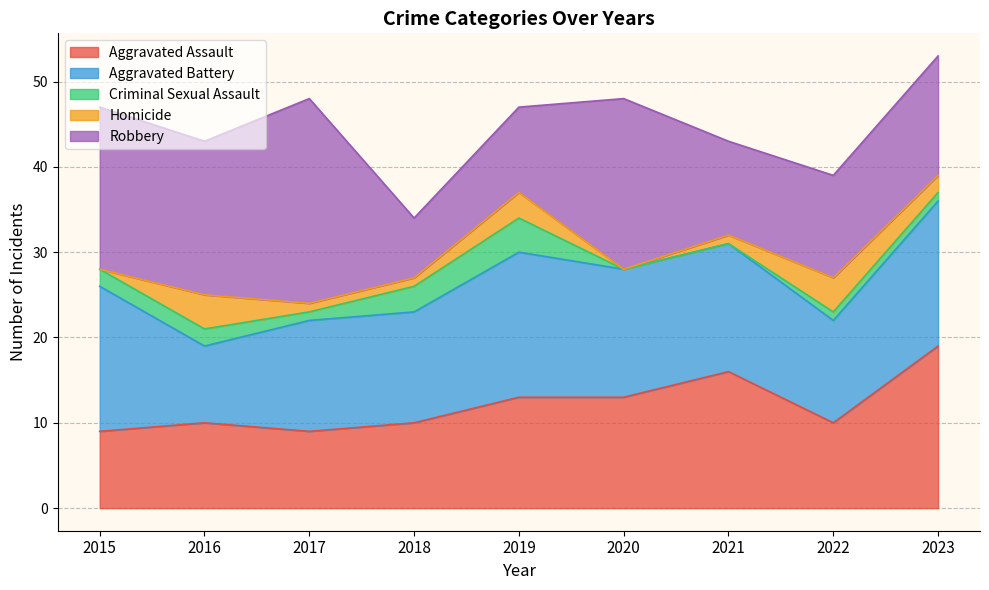

How many interior local peaks does the Homicide series have?

3